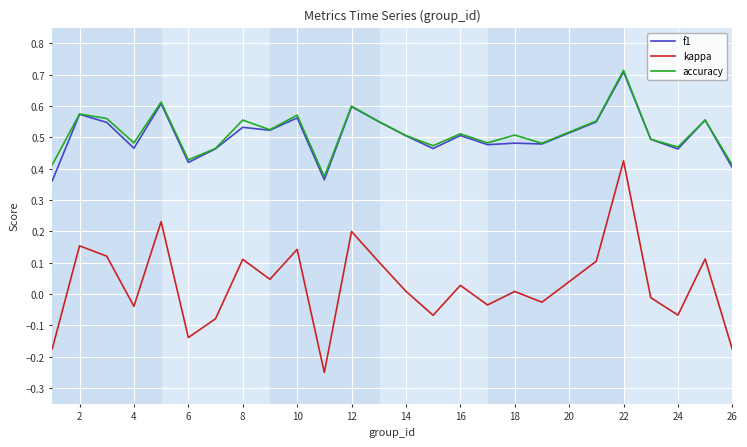

Does the chart display data point markers on the line(s)?

No